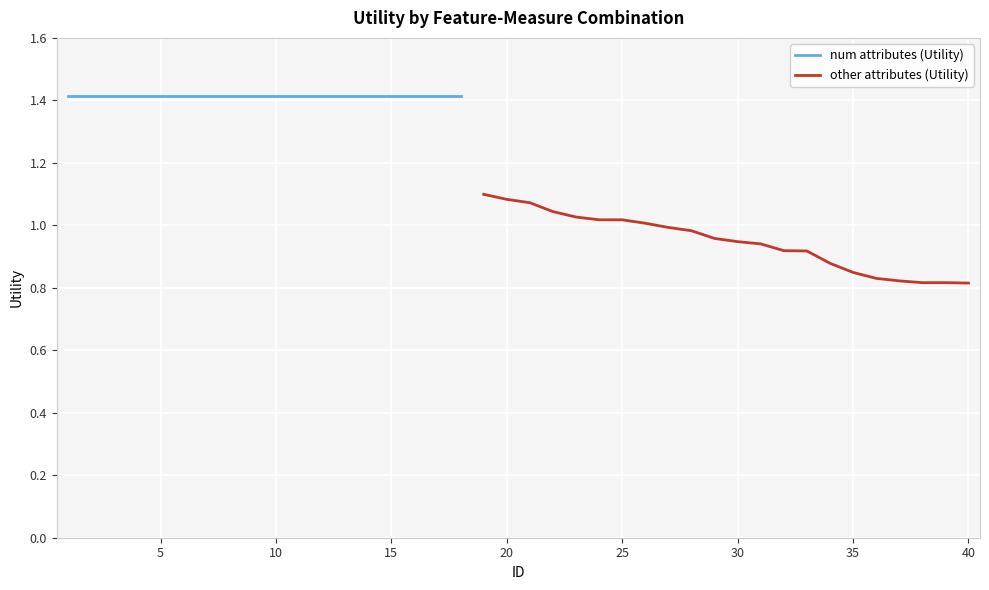

What is the value of the 1st point from the left?

1.4